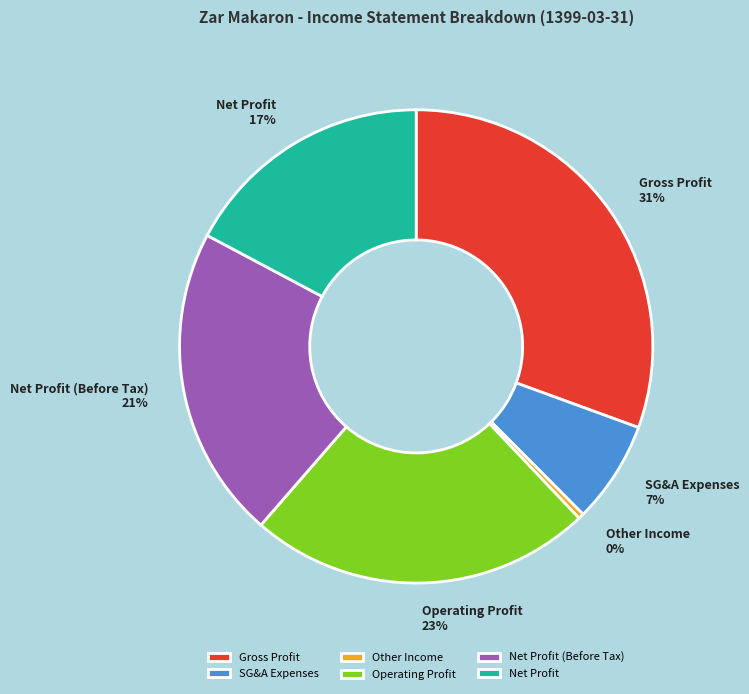

Is it true that Gross Profit is 42% of the pie?

False